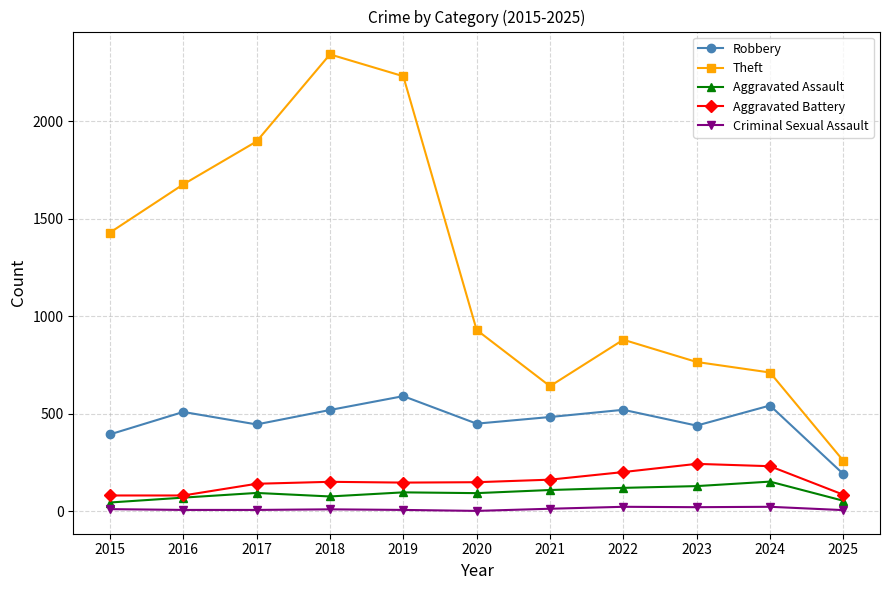

What is the difference between the maximum and minimum values in the Theft series?

2082